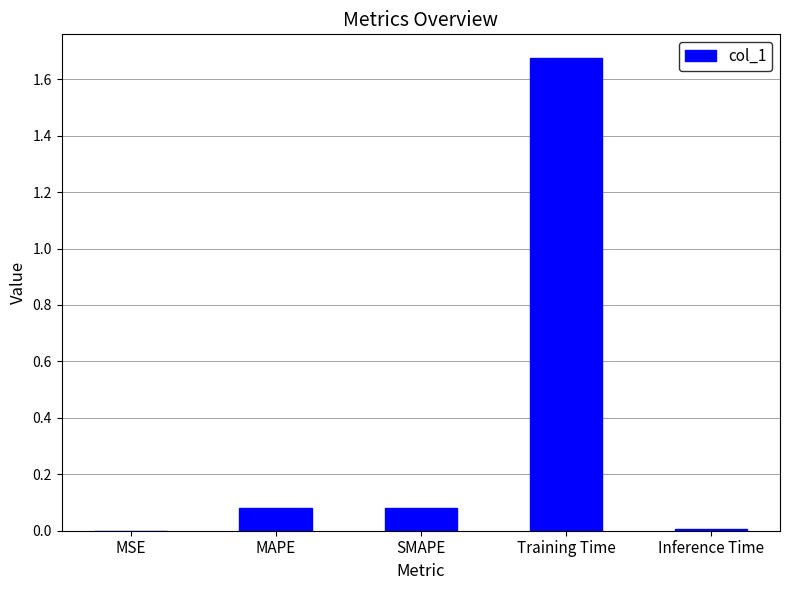

Between MSE and Training Time, which is larger?

Training Time